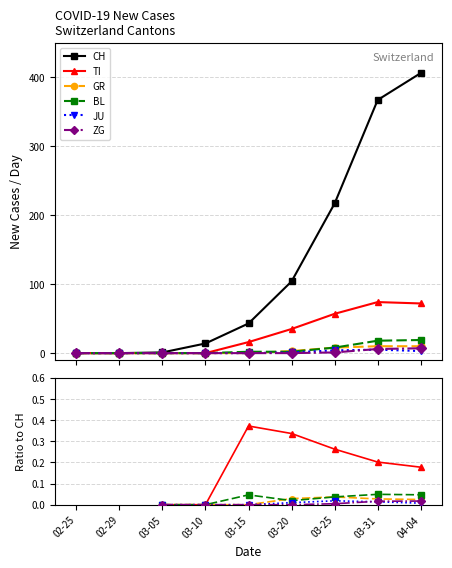

Where does the GR series first go above 0?

03-20